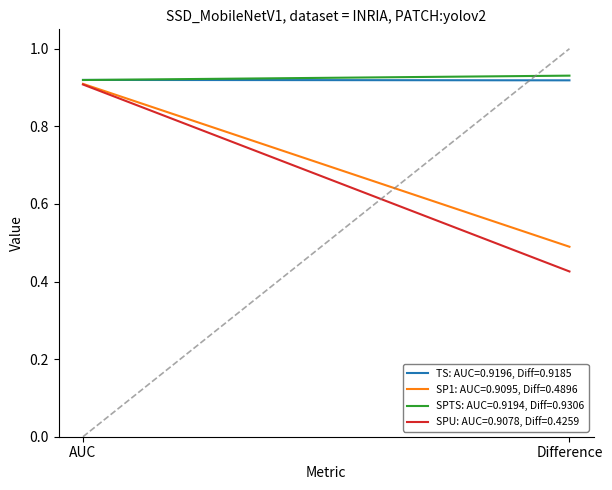

Which series changed the most between AUC and Difference?

SPU